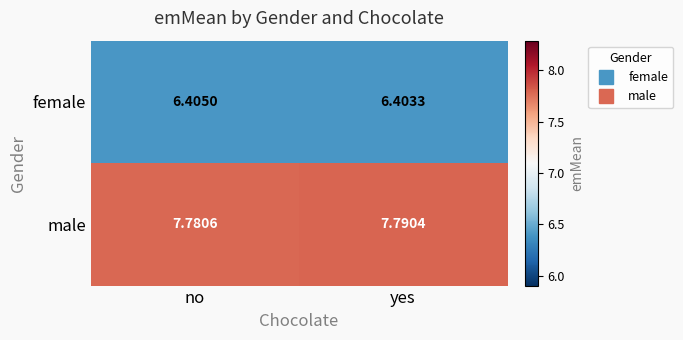

Count the number of data series in this chart.

2